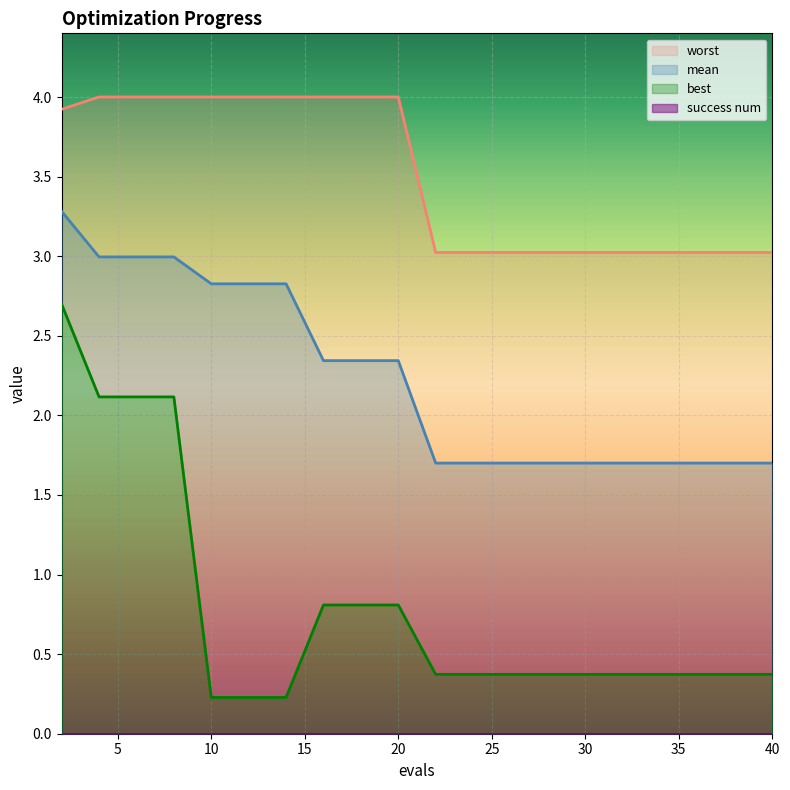

True or false: best has more than 1 points higher than both neighbors.

False